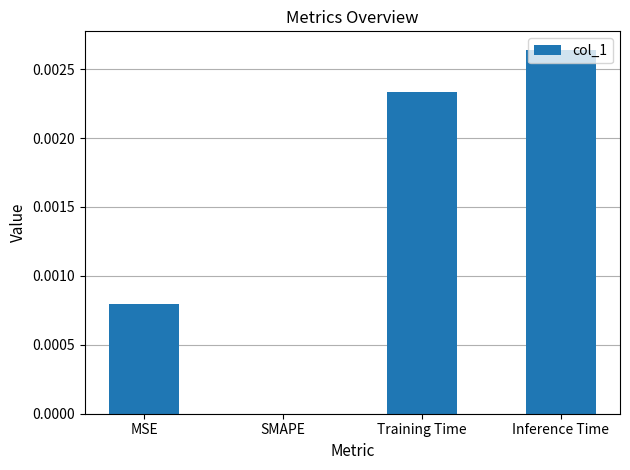

Between Training Time and MSE, which is larger?

Training Time